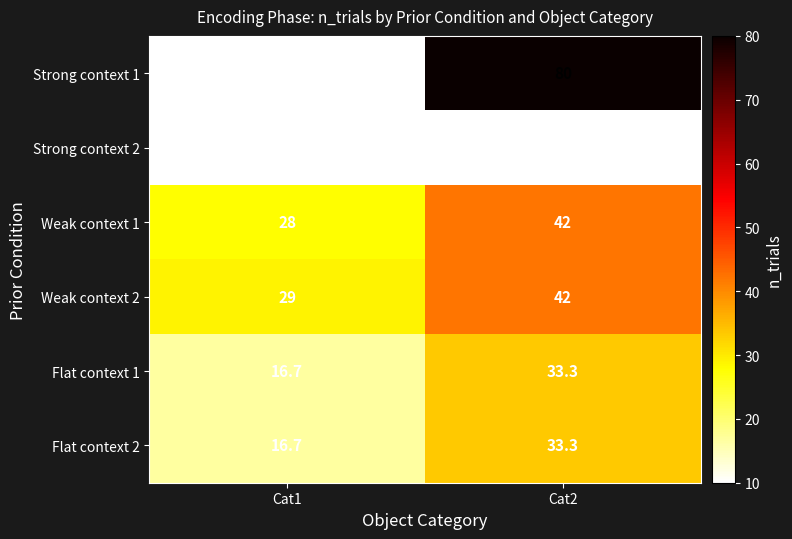

Reading left to right, extract all data points from this chart.

Strong context 1: Cat1=10.0	Cat2=80.0
Strong context 2: Cat1=10.0	Cat2=10.0
Weak context 1: Cat1=28.0	Cat2=42.0
Weak context 2: Cat1=29.0	Cat2=42.0
Flat context 1: Cat1=16.7	Cat2=33.3
Flat context 2: Cat1=16.7	Cat2=33.3